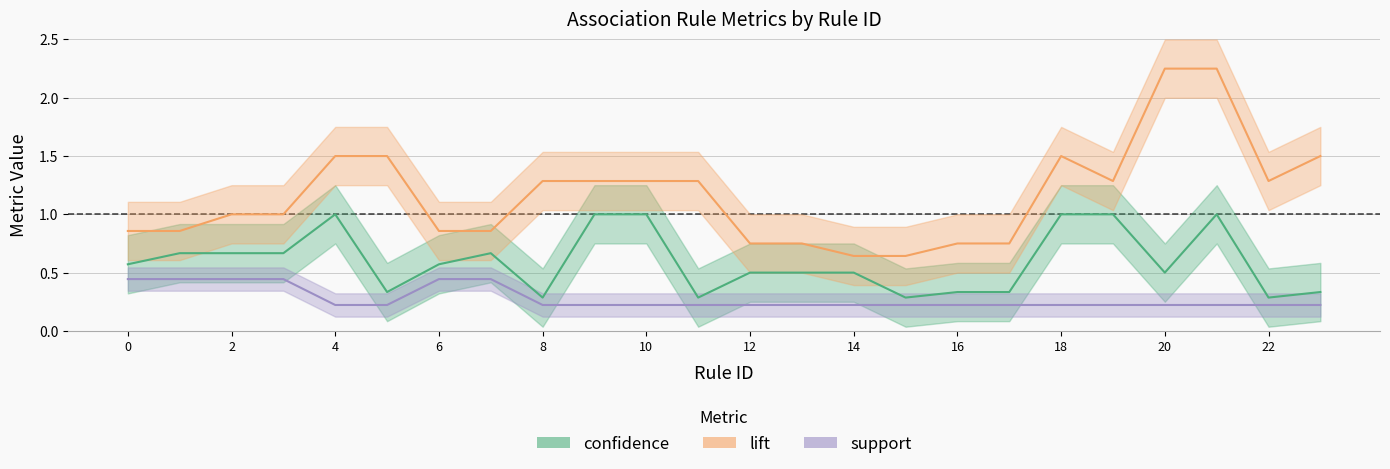

Which series has the largest range (max minus min)?

lift